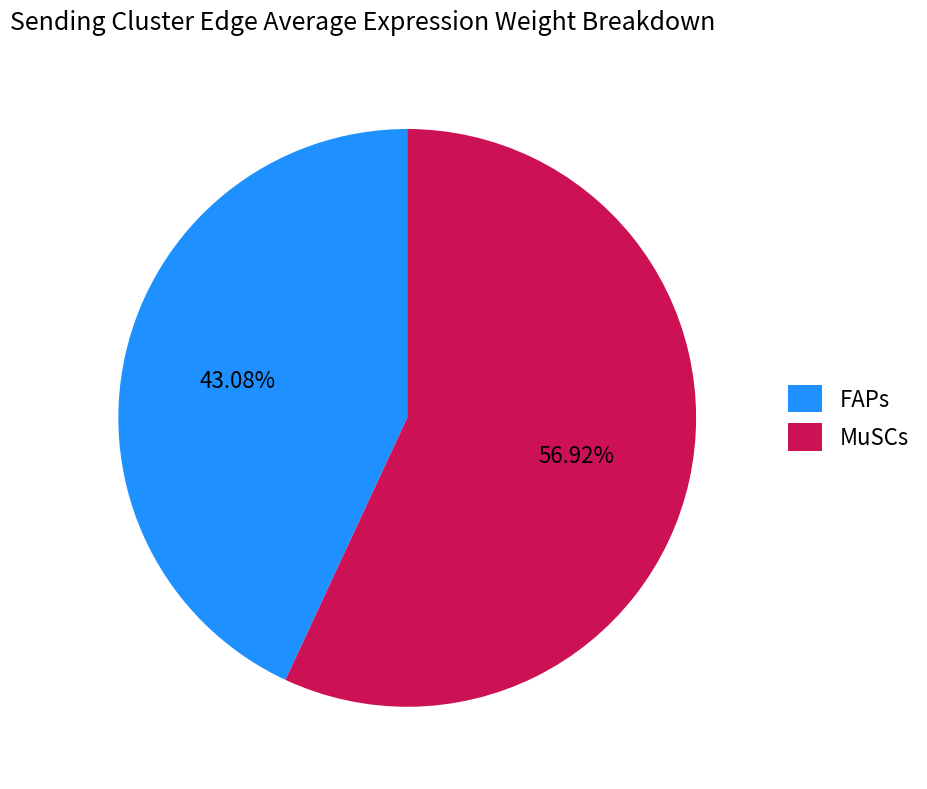

Is there any slice that represents more than half of the pie?

Yes